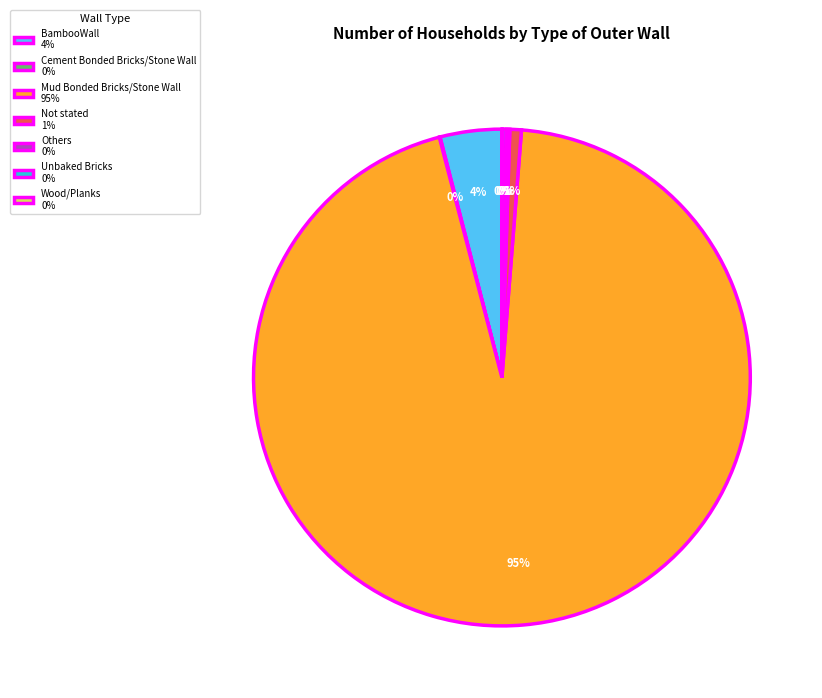

To the nearest percent, what is the average slice percentage?

14%